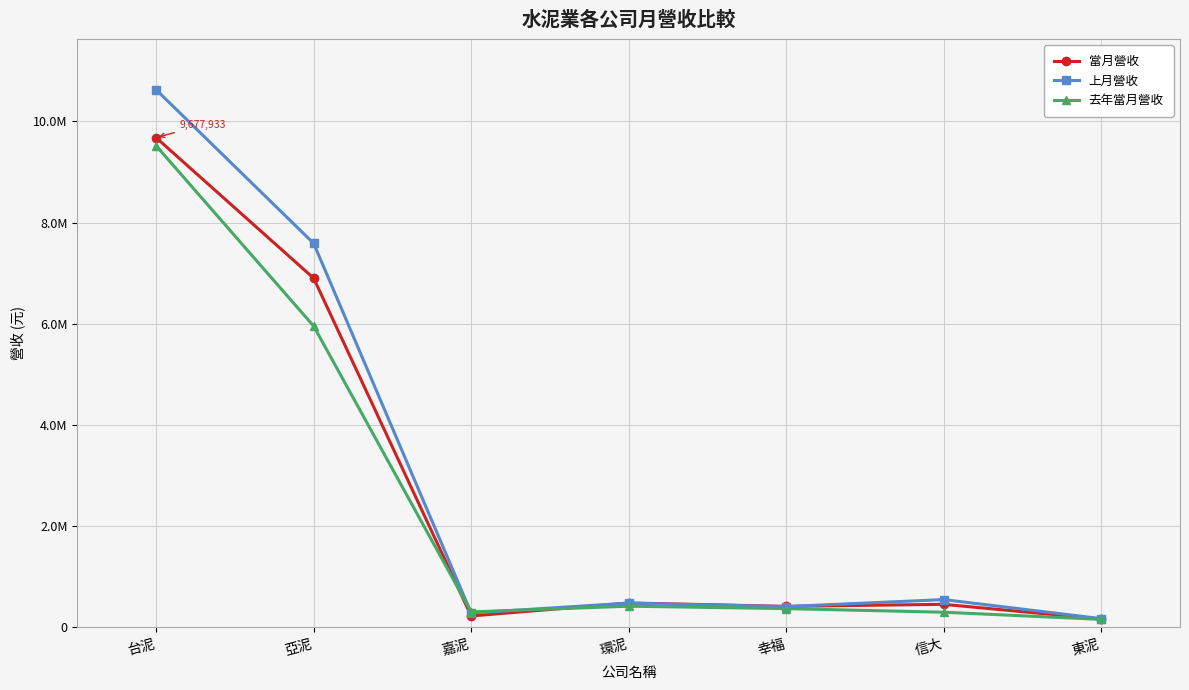

What is the label of the 2nd point from the right?

信大